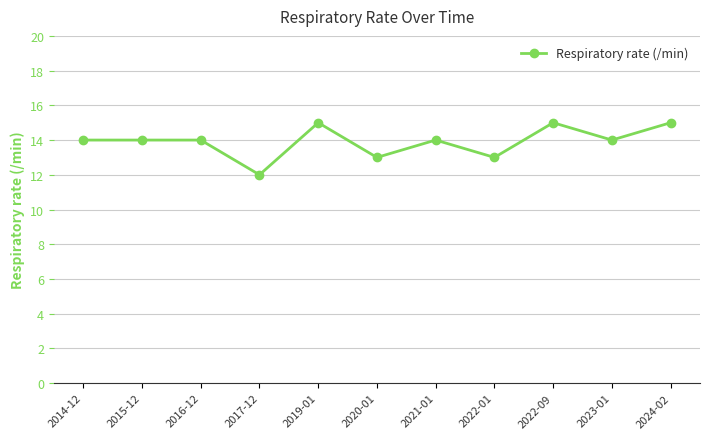

True or false: the data has more than 1 interior local peaks.

True